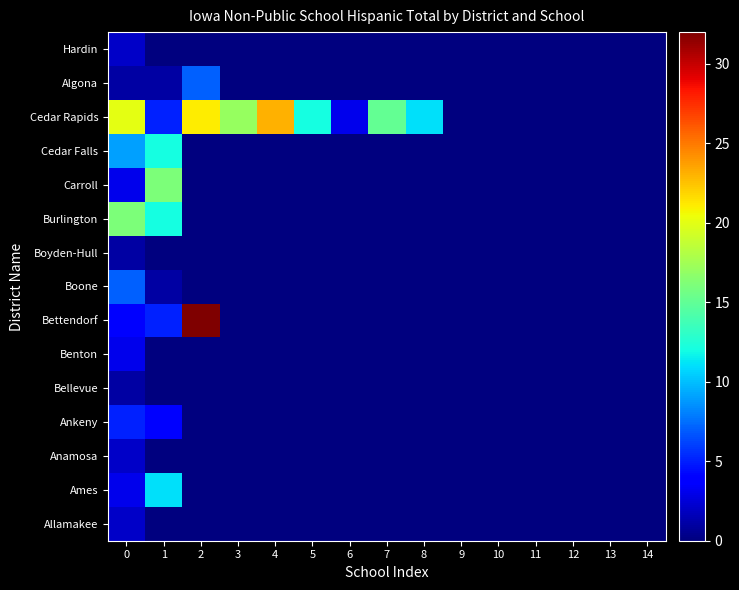

At which category does the chart reach its minimum across all series?

1